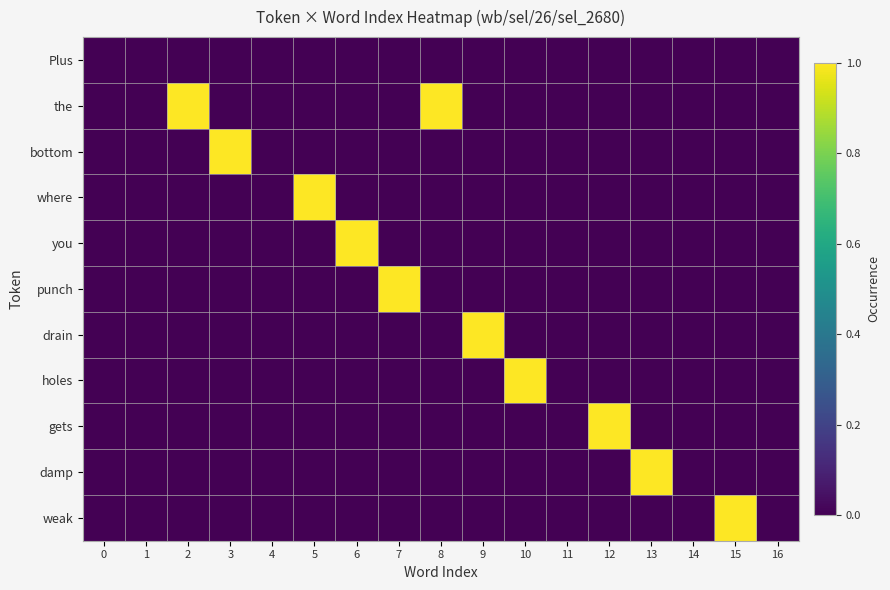

Reading right to left, list all the values displayed in this chart.

Plus: 16=0	15=0	14=0	13=0	12=0	11=0	10=0	9=0	8=0	7=0	6=0	5=0	4=0	3=0	2=0	1=0	0=0
the: 16=0	15=0	14=0	13=0	12=0	11=0	10=0	9=0	8=1	7=0	6=0	5=0	4=0	3=0	2=1	1=0	0=0
bottom: 16=0	15=0	14=0	13=0	12=0	11=0	10=0	9=0	8=0	7=0	6=0	5=0	4=0	3=1	2=0	1=0	0=0
where: 16=0	15=0	14=0	13=0	12=0	11=0	10=0	9=0	8=0	7=0	6=0	5=1	4=0	3=0	2=0	1=0	0=0
you: 16=0	15=0	14=0	13=0	12=0	11=0	10=0	9=0	8=0	7=0	6=1	5=0	4=0	3=0	2=0	1=0	0=0
punch: 16=0	15=0	14=0	13=0	12=0	11=0	10=0	9=0	8=0	7=1	6=0	5=0	4=0	3=0	2=0	1=0	0=0
drain: 16=0	15=0	14=0	13=0	12=0	11=0	10=0	9=1	8=0	7=0	6=0	5=0	4=0	3=0	2=0	1=0	0=0
holes: 16=0	15=0	14=0	13=0	12=0	11=0	10=1	9=0	8=0	7=0	6=0	5=0	4=0	3=0	2=0	1=0	0=0
gets: 16=0	15=0	14=0	13=0	12=1	11=0	10=0	9=0	8=0	7=0	6=0	5=0	4=0	3=0	2=0	1=0	0=0
damp: 16=0	15=0	14=0	13=1	12=0	11=0	10=0	9=0	8=0	7=0	6=0	5=0	4=0	3=0	2=0	1=0	0=0
weak: 16=0	15=1	14=0	13=0	12=0	11=0	10=0	9=0	8=0	7=0	6=0	5=0	4=0	3=0	2=0	1=0	0=0